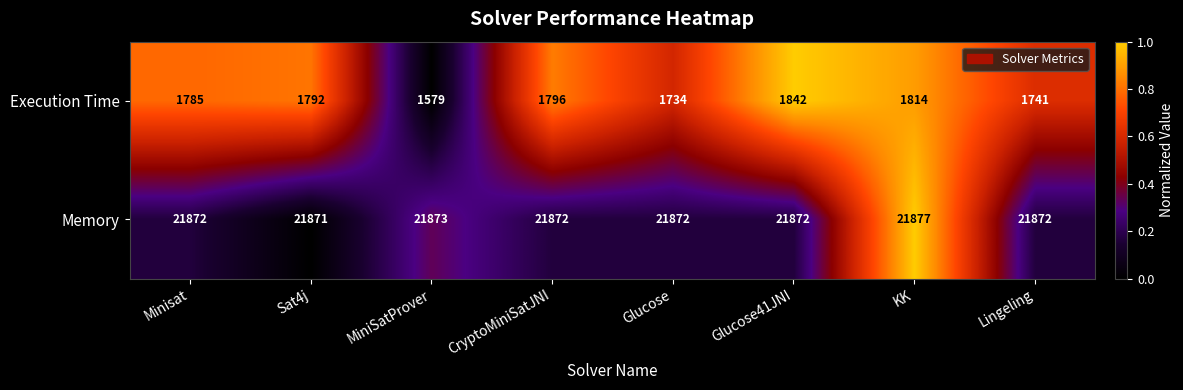

What is the difference between the maximum and minimum values in the Execution Time series?

263